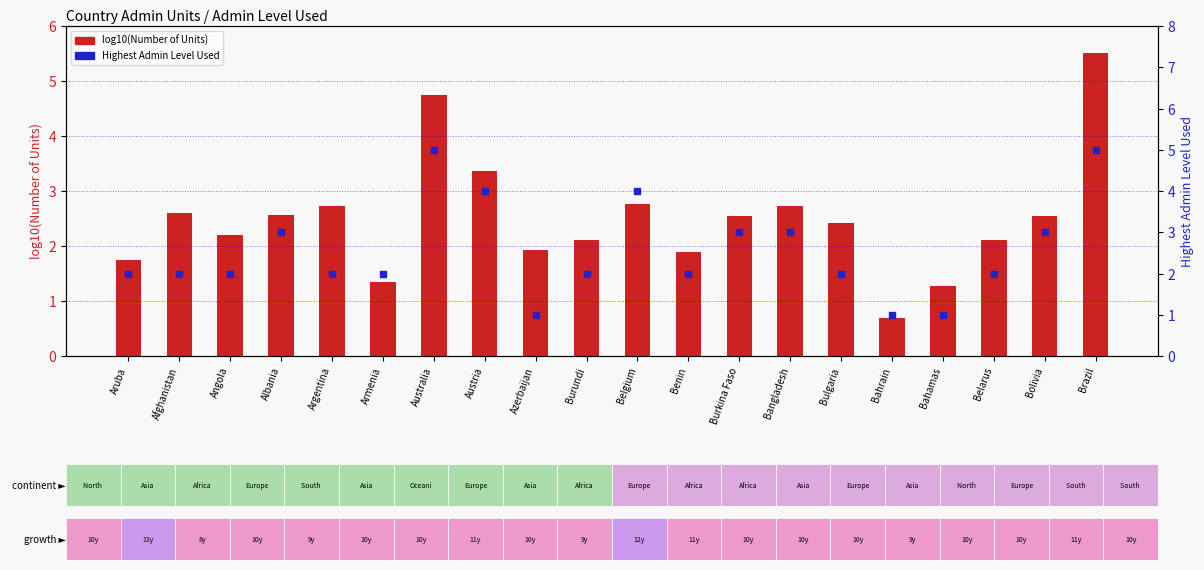

Which series has the largest total across all categories?

Highest Admin Level Used